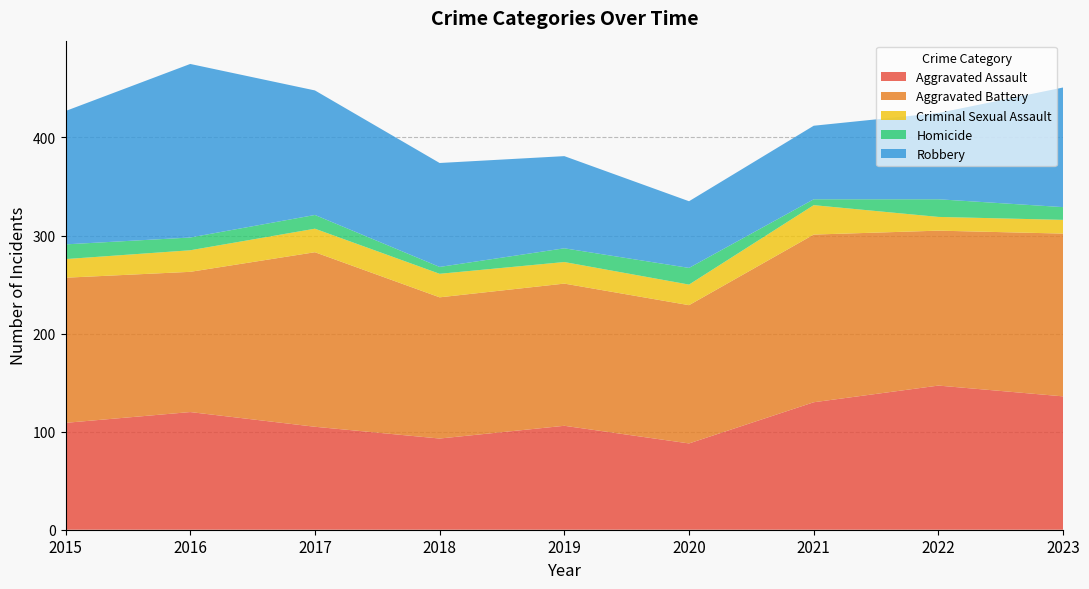

Reading left to right, what are all the values shown in this chart?

Aggravated Assault: 2015=109	2016=120	2017=105	2018=93	2019=106	2020=88	2021=130	2022=147	2023=136
Aggravated Battery: 2015=148	2016=143	2017=178	2018=144	2019=145	2020=141	2021=171	2022=158	2023=166
Criminal Sexual Assault: 2015=19	2016=22	2017=24	2018=24	2019=22	2020=21	2021=30	2022=14	2023=14
Homicide: 2015=15	2016=13	2017=14	2018=7	2019=14	2020=17	2021=6	2022=18	2023=13
Robbery: 2015=136	2016=177	2017=127	2018=106	2019=94	2020=68	2021=75	2022=88	2023=122